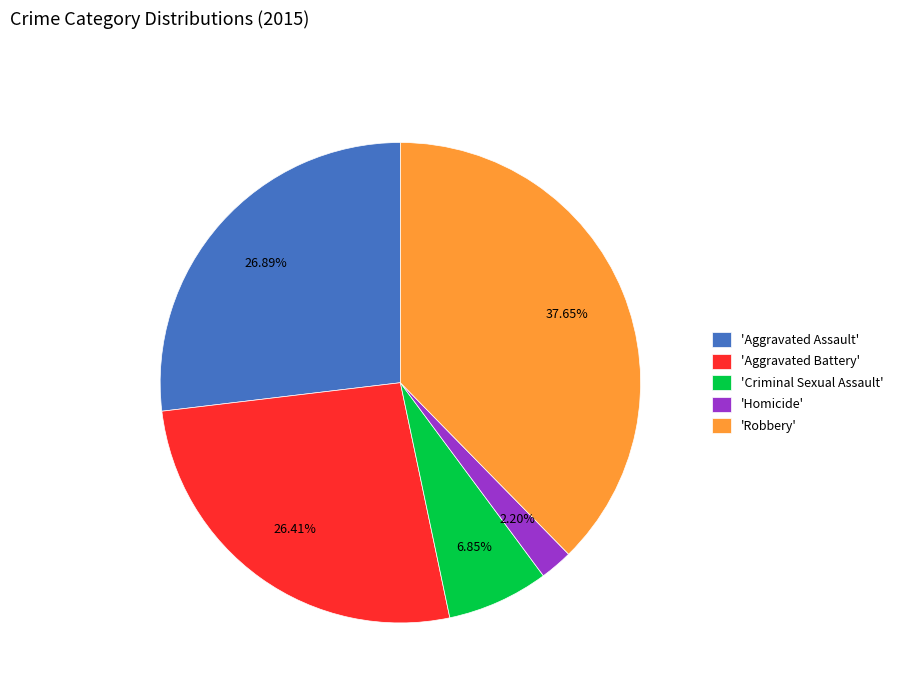

Is there a majority slice in this chart?

No